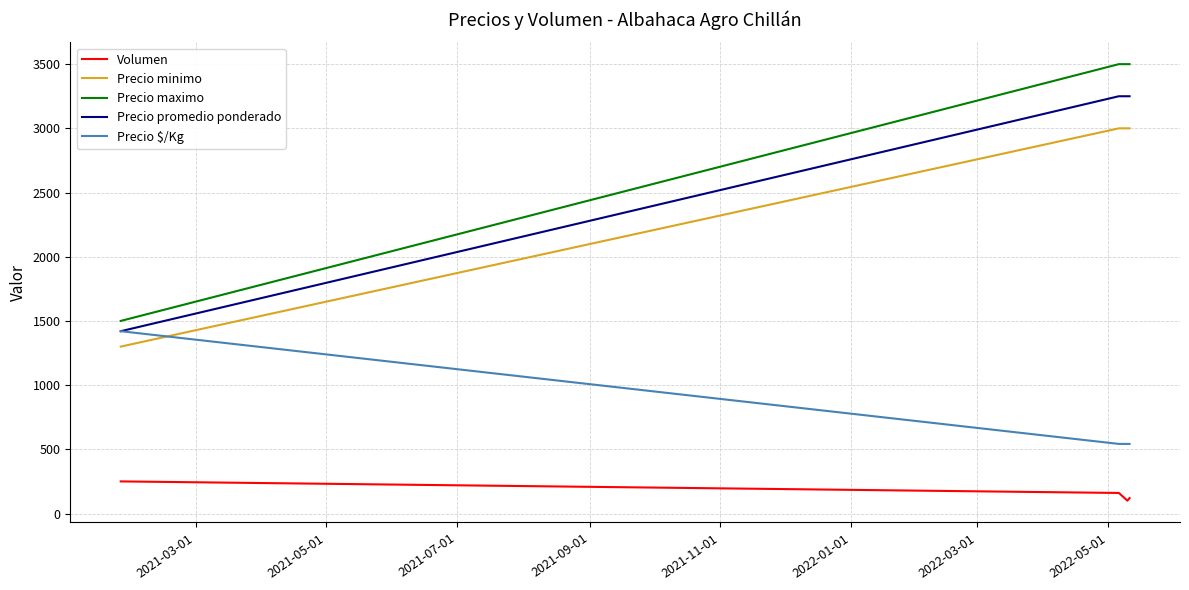

True or false: Precio minimo has more than 2 points higher than both neighbors.

False